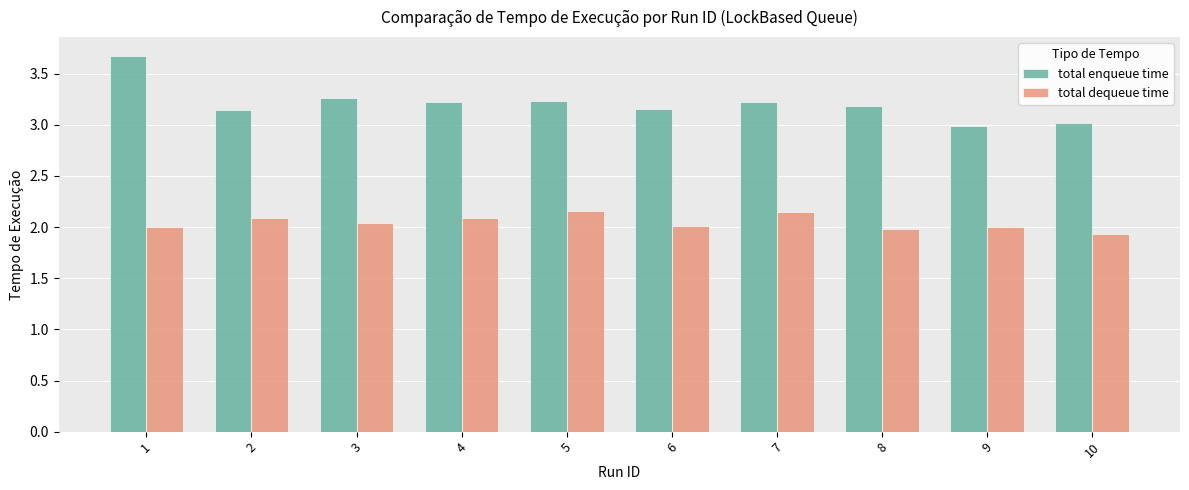

Does the chart contain any negative values?

No